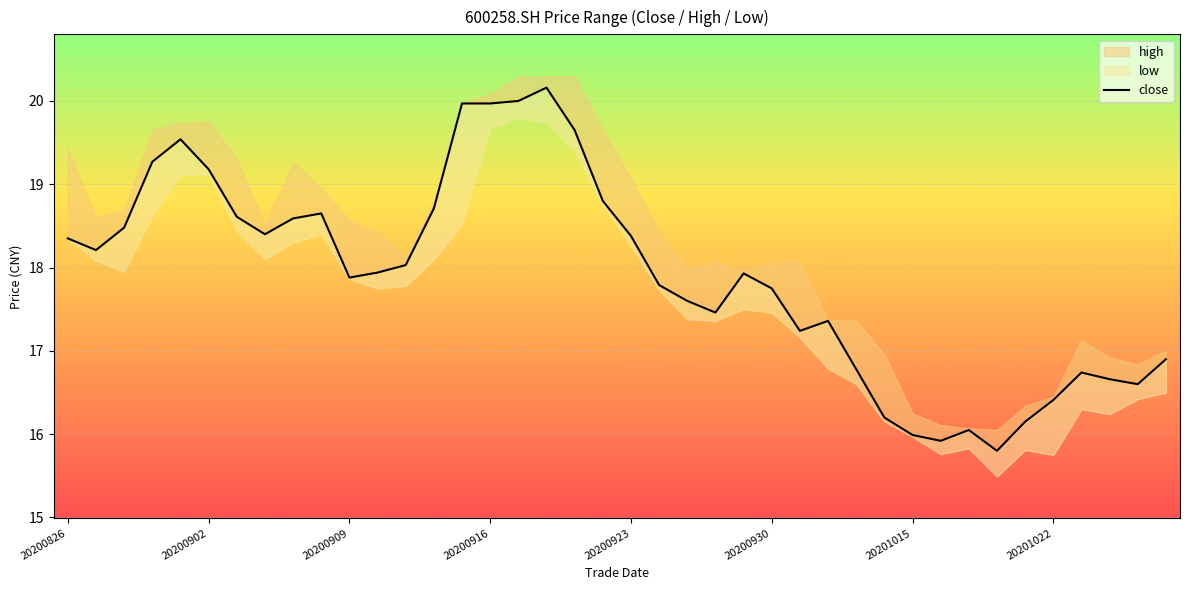

How many categories are shown in the chart?

40